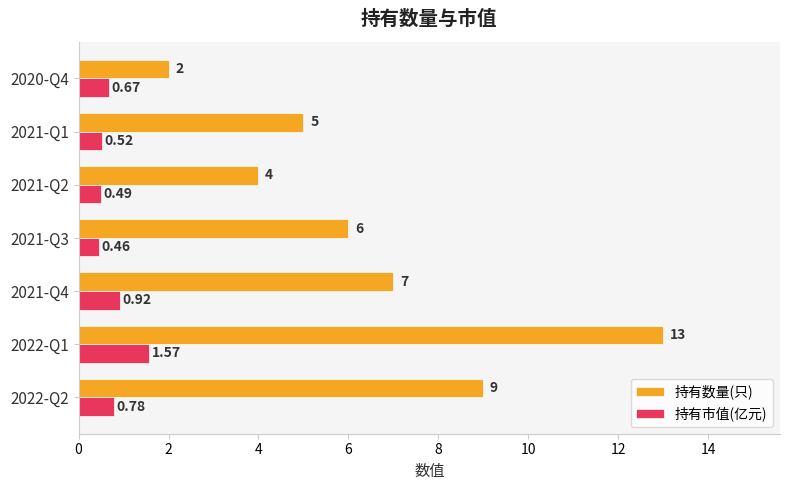

Which series has the largest total across all categories?

持有数量(只)